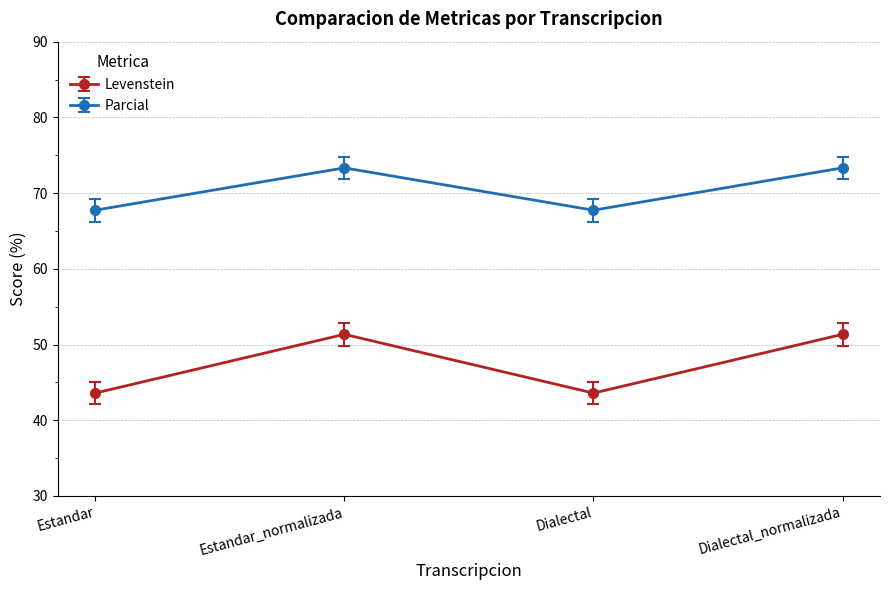

True or false: Levenstein and Parcial intersect in this chart.

False